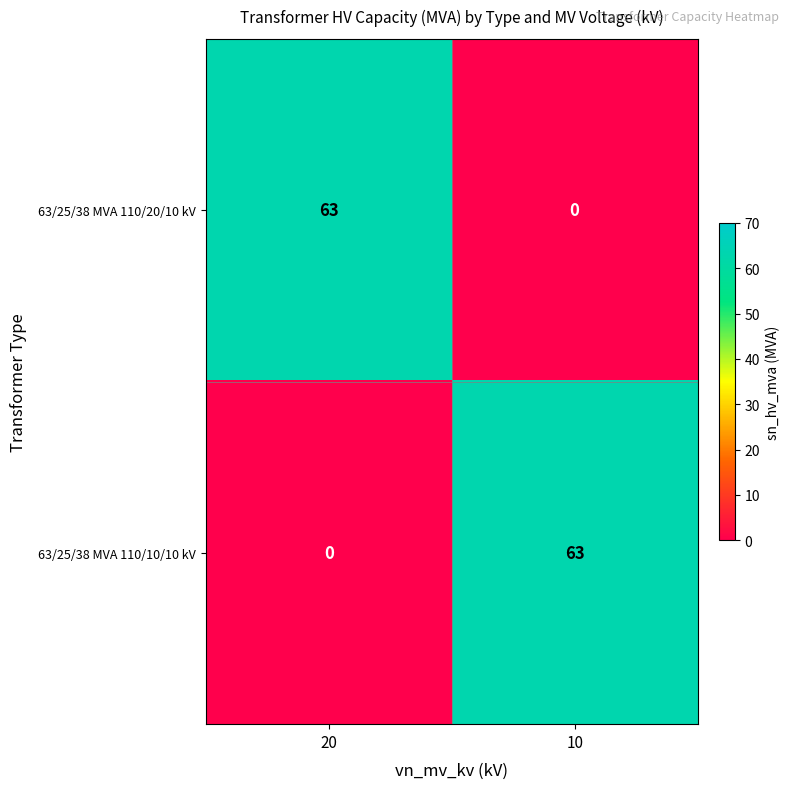

What is the difference between the highest and lowest values at 10?

63